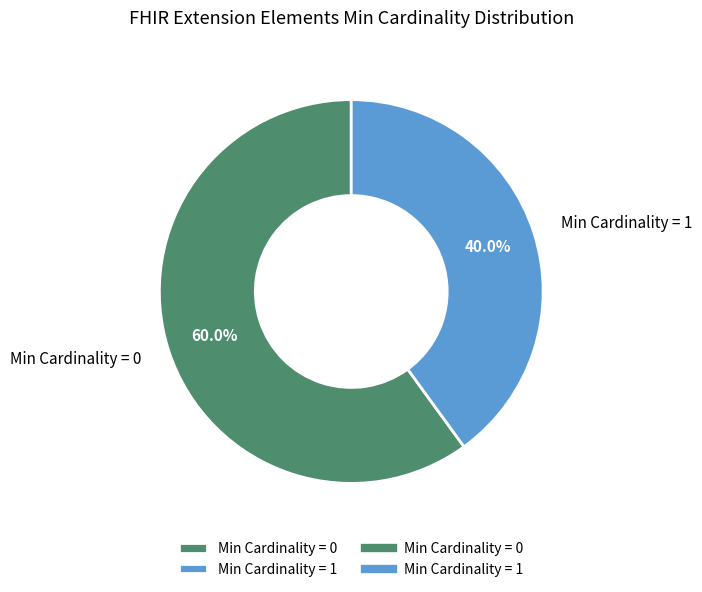

Does any single category account for the majority?

Yes